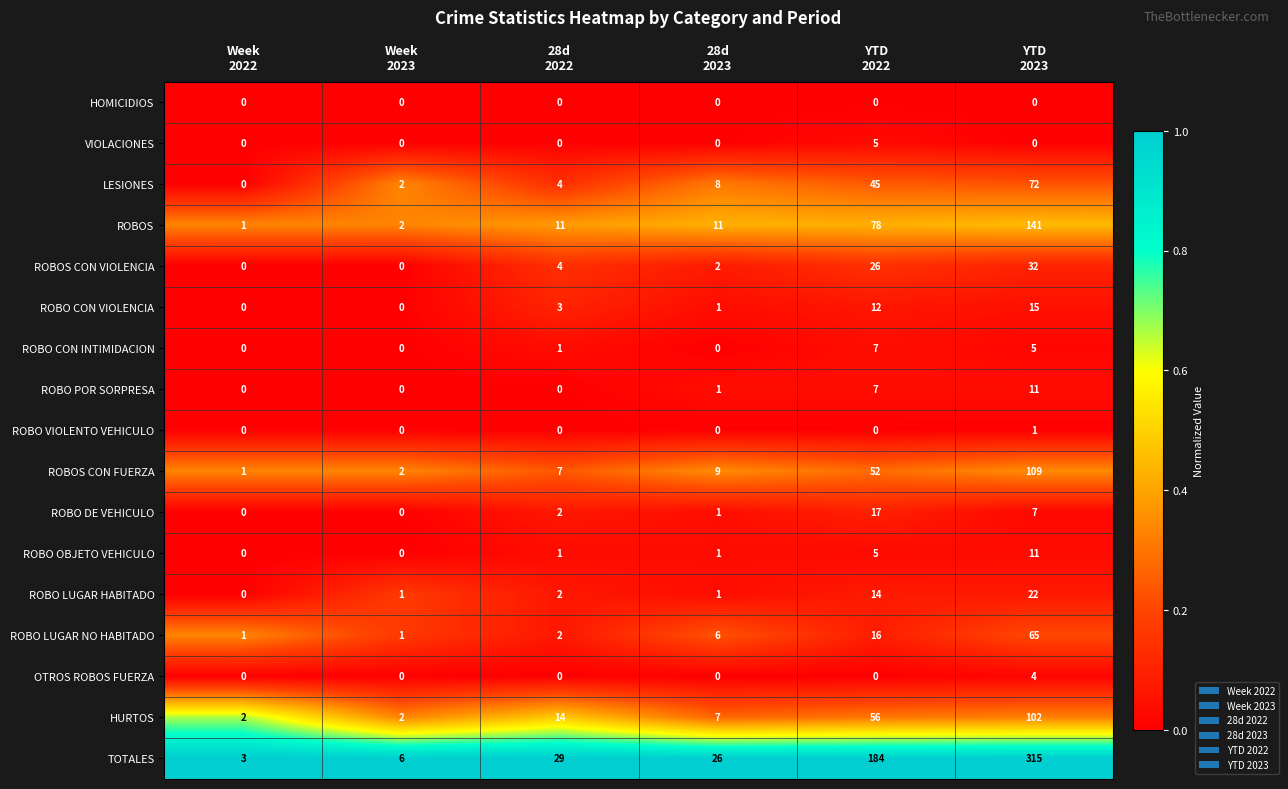

At which category is the sum across all series the highest?

YTD
2023